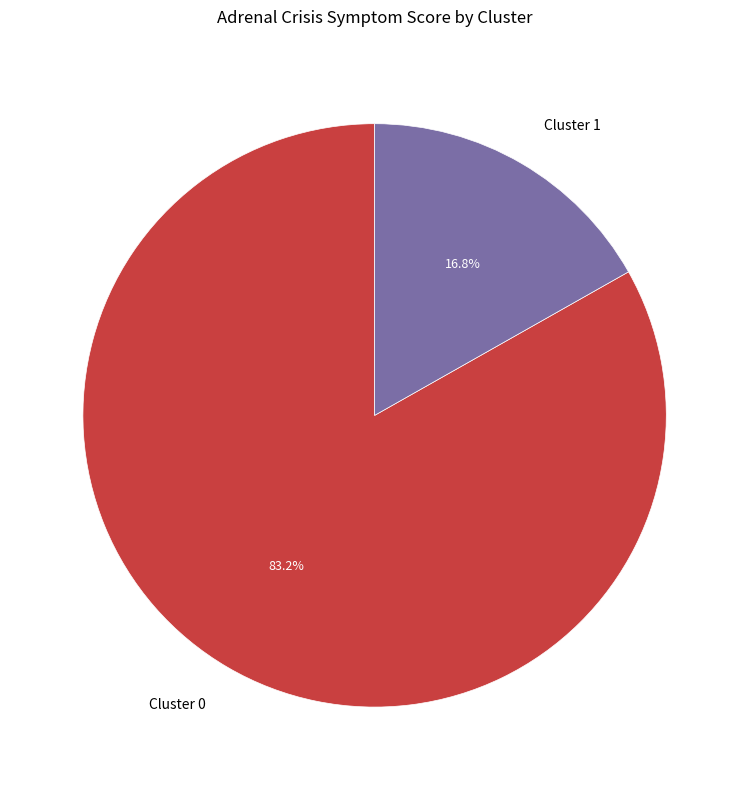

To the nearest percent, what portion does Cluster 0 represent?

83%